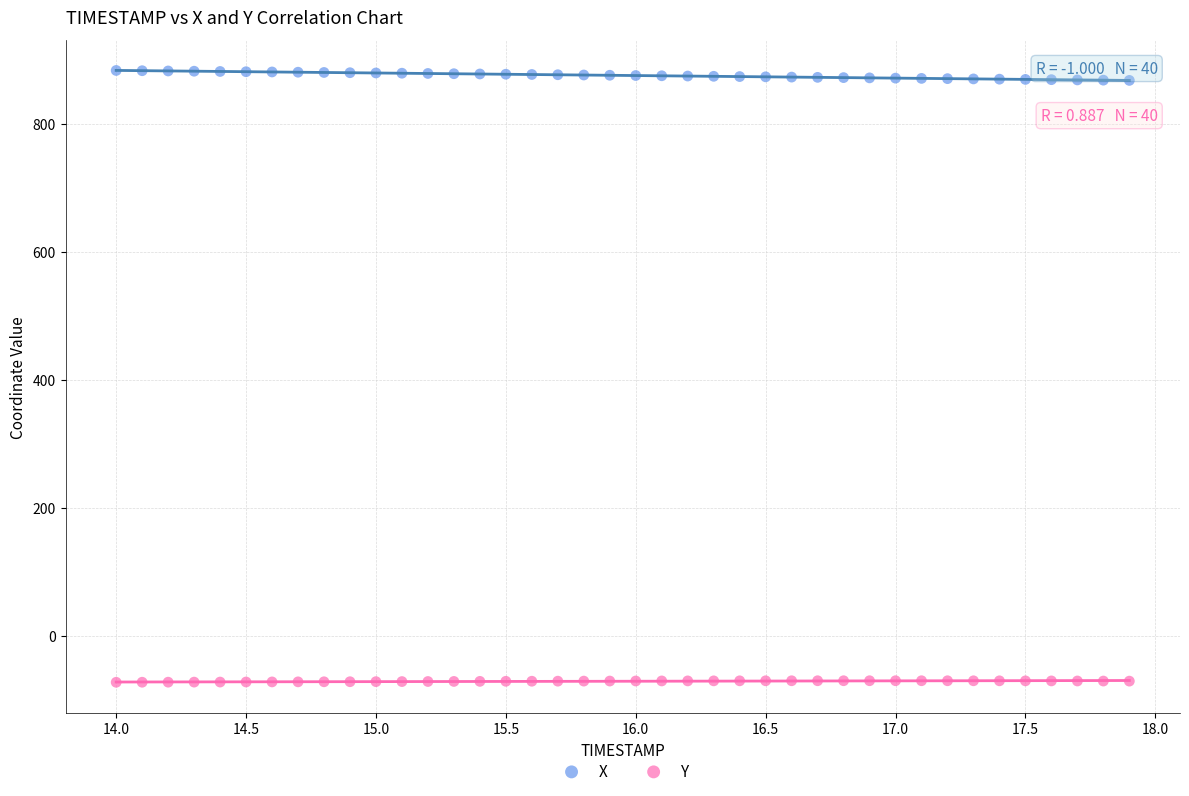

Across all data points, what is the range of Y values (max minus min)?

956.2